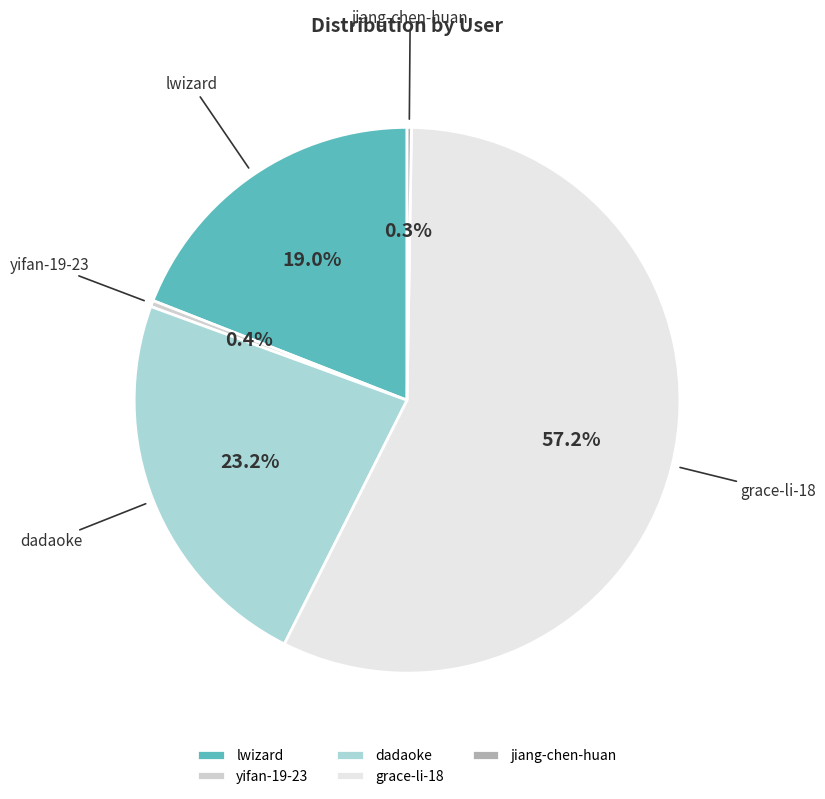

What portion of the pie excludes lwizard?

81.0%